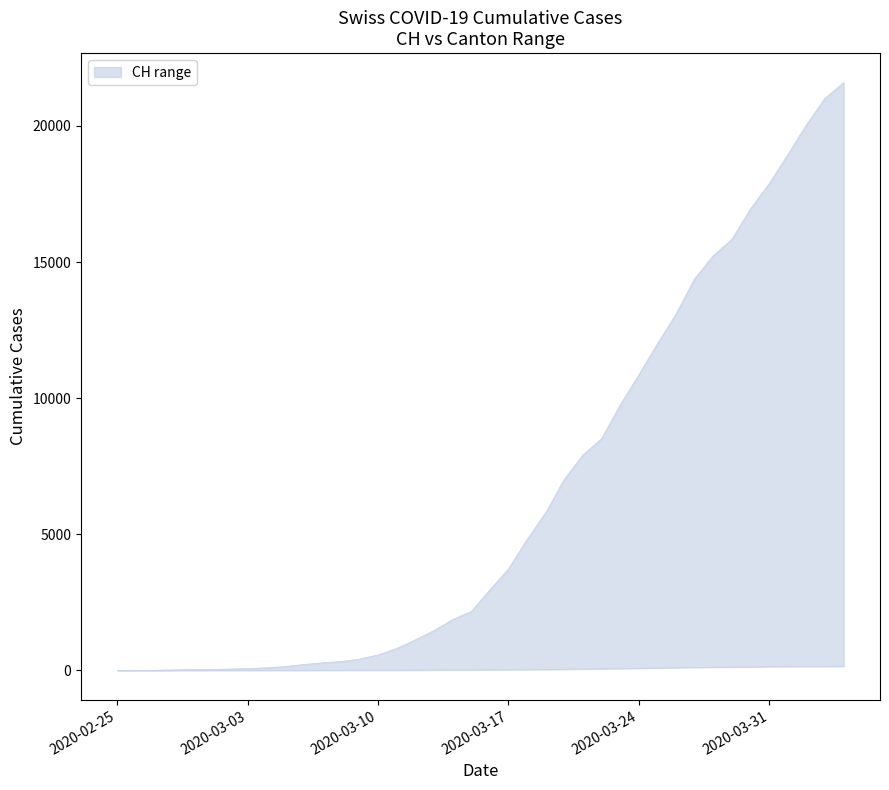

Count the number of categories in the chart.

40